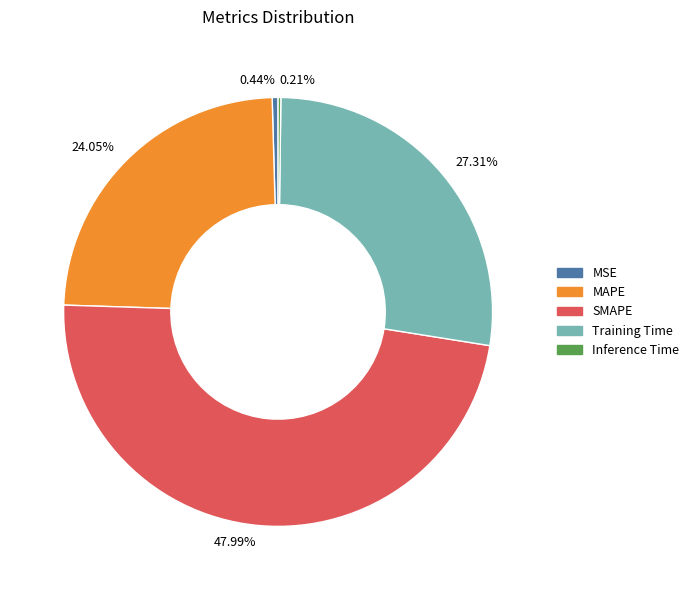

Which slice is the largest?

SMAPE